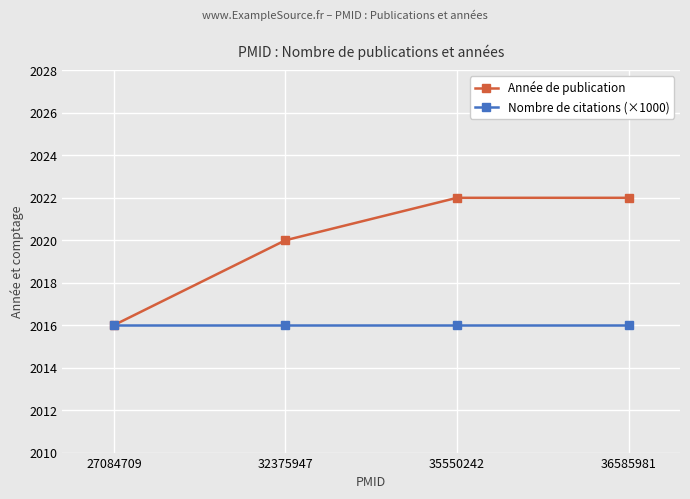

What is the greatest value displayed?

2022